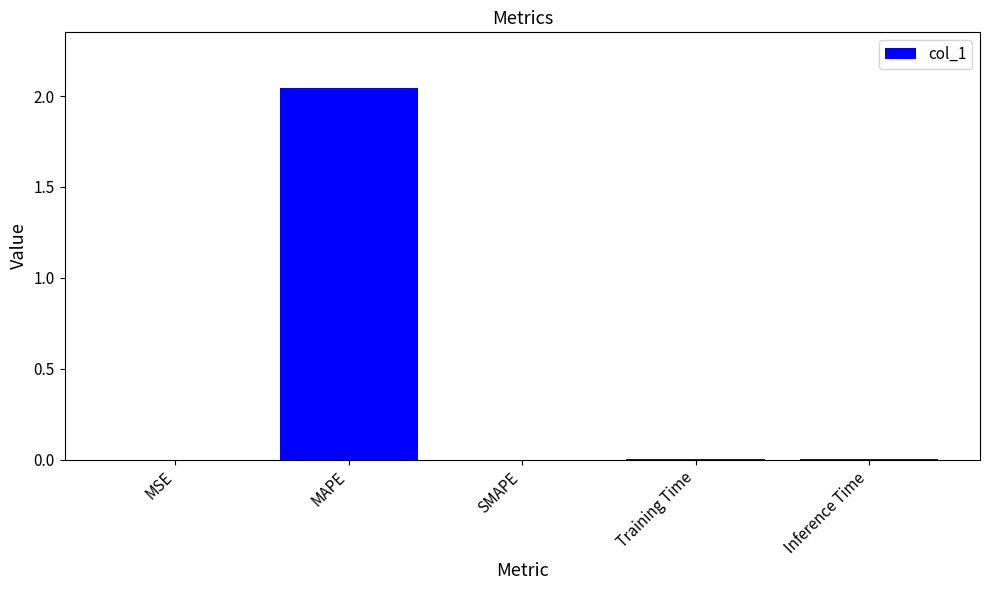

Which category has the highest value across all series?

MAPE